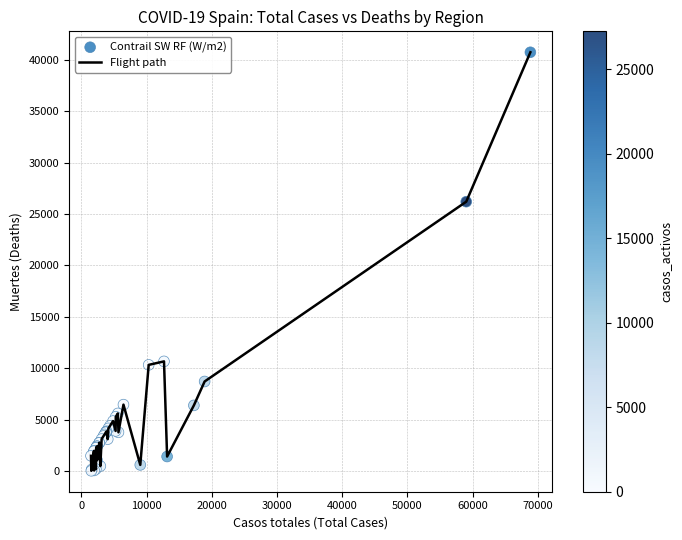

What is the difference between the maximum and minimum values?

40706